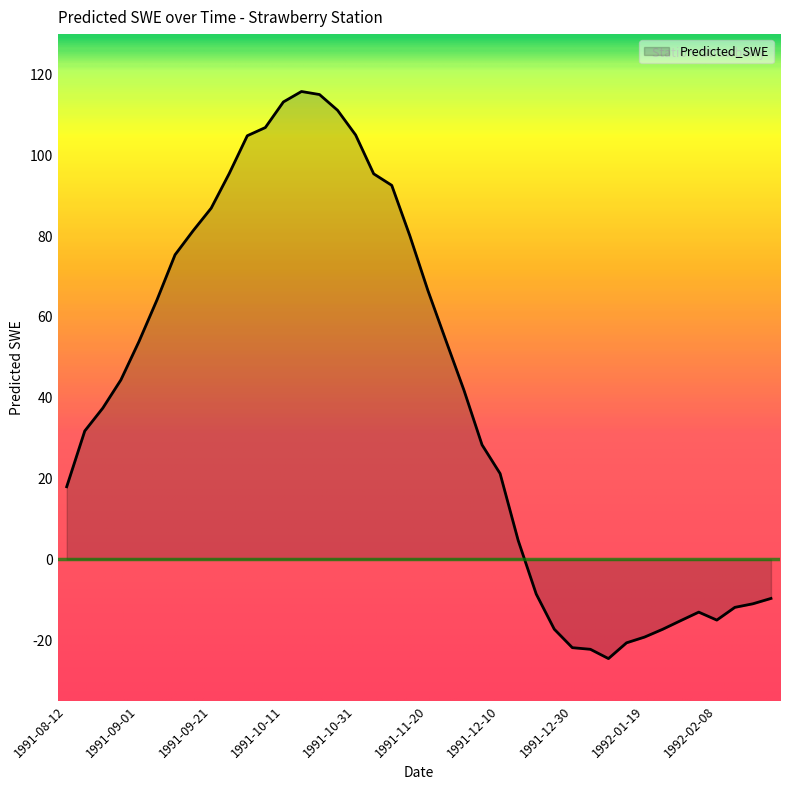

What is the change in value from 1991-09-26 to 1991-12-10?

-74.3